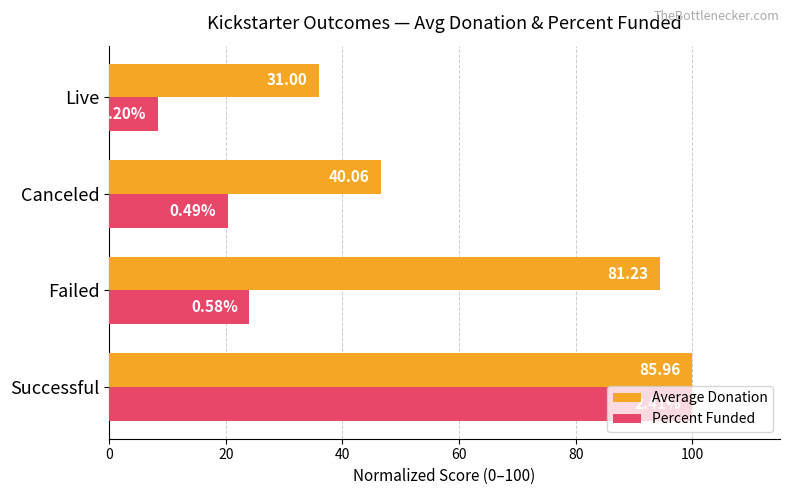

Reading left to right, what are all the values shown in this chart?

Average Donation: 0=100.0	20=94.5	40=46.6	60=36.1
Percent Funded: 0=100.0	20=24.1	40=20.3	60=8.3